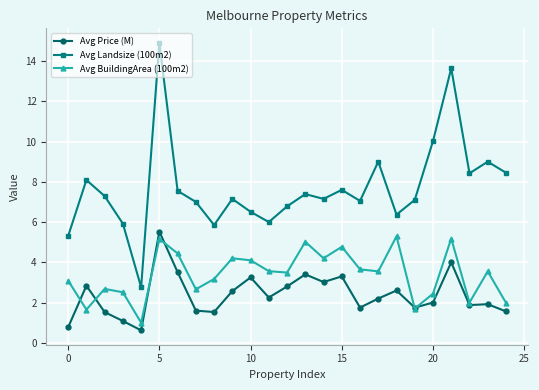

True or false: Avg BuildingArea (100m2) and Avg Landsize (100m2) intersect in this chart.

False